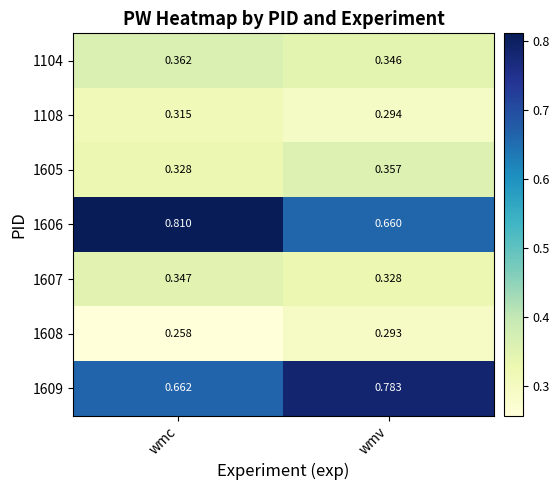

Is the value of 1607 at wmv greater than the value of 1609 at wmv?

No